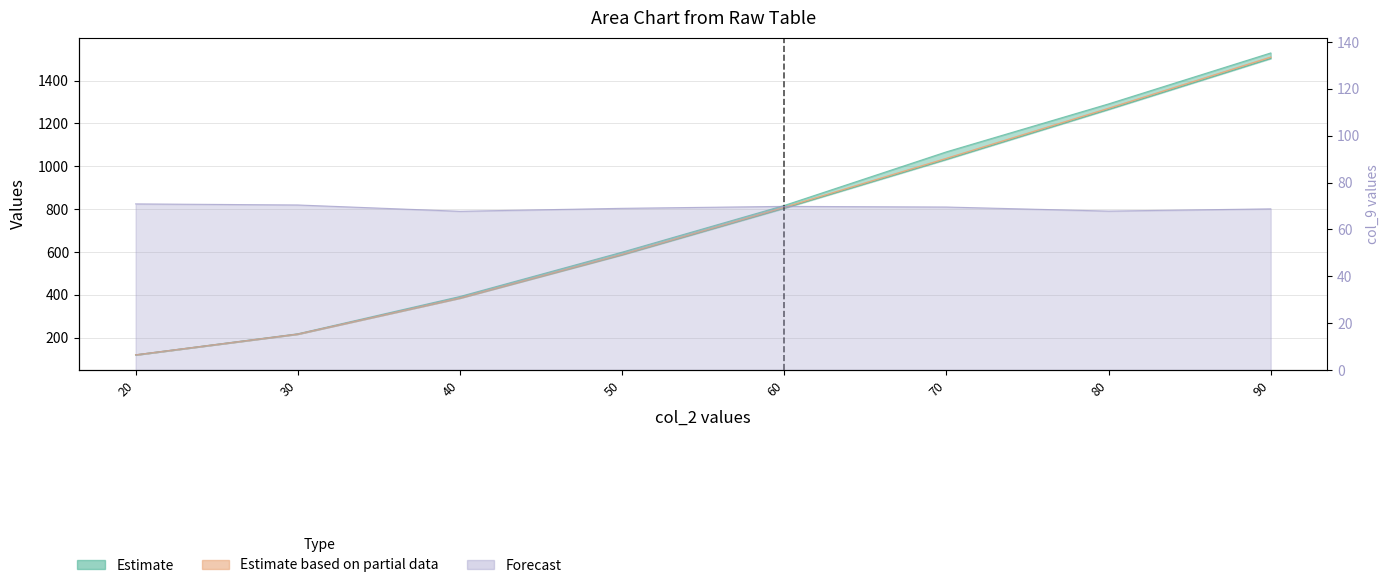

What is the sum of the col_8 values at 70 and 50?

1625.3